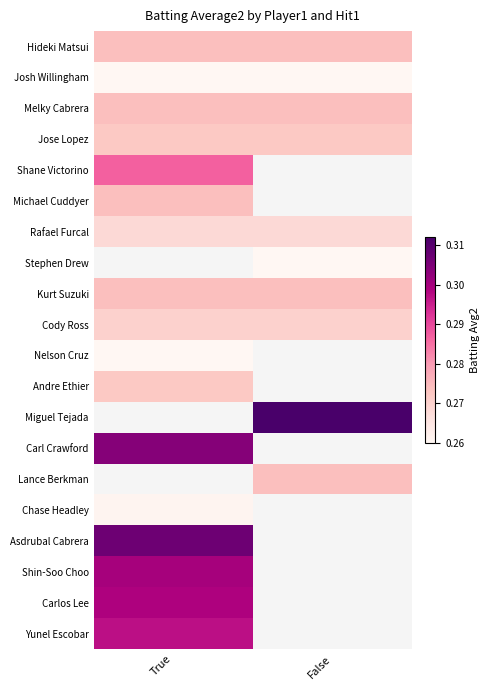

True or false: Carl Crawford has a value of 0.1 at True.

False